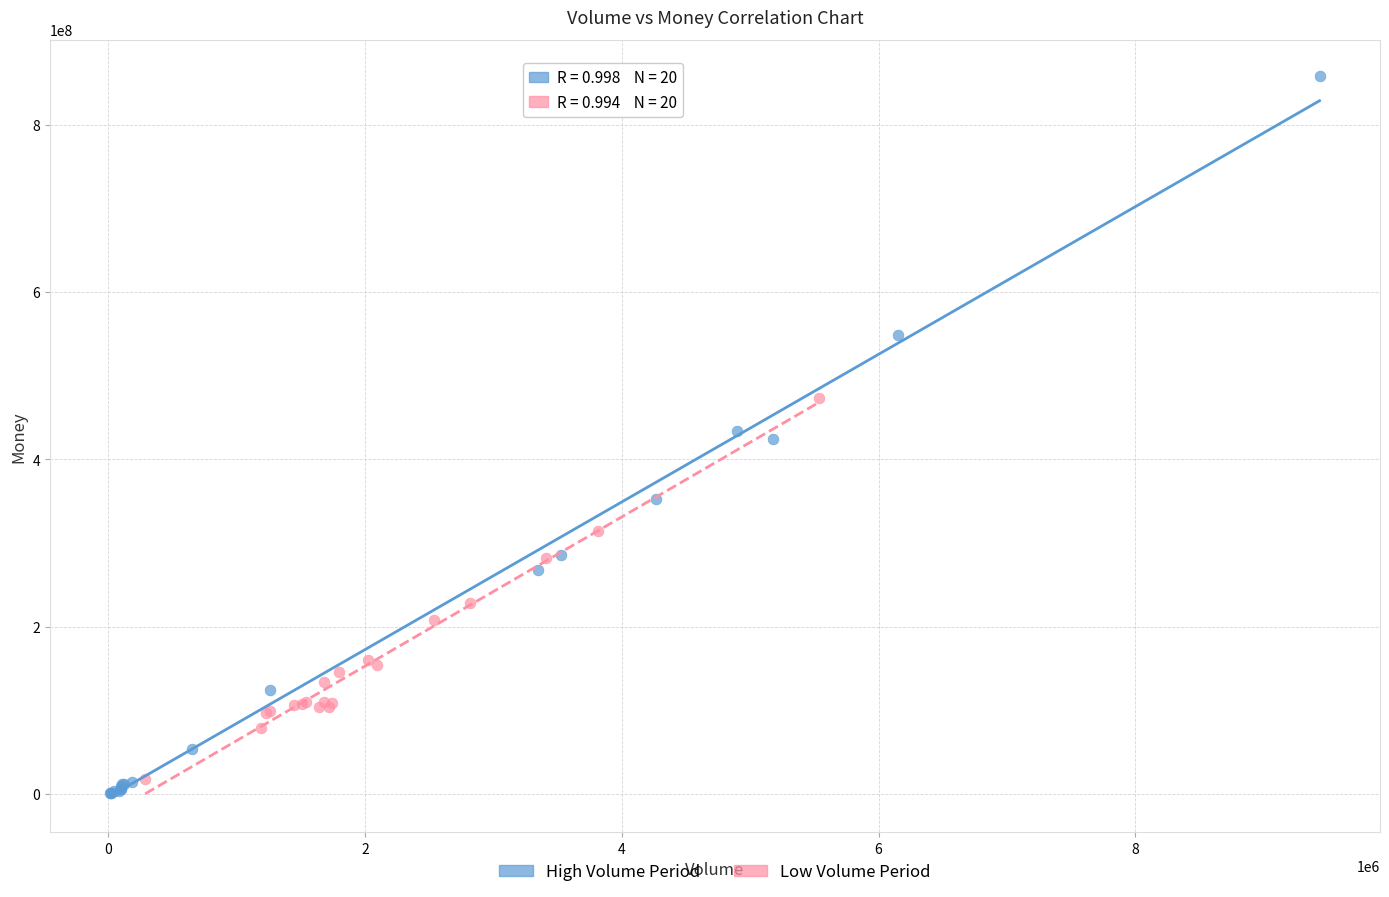

Which series has the largest Y range (max minus min)?

High Volume Period